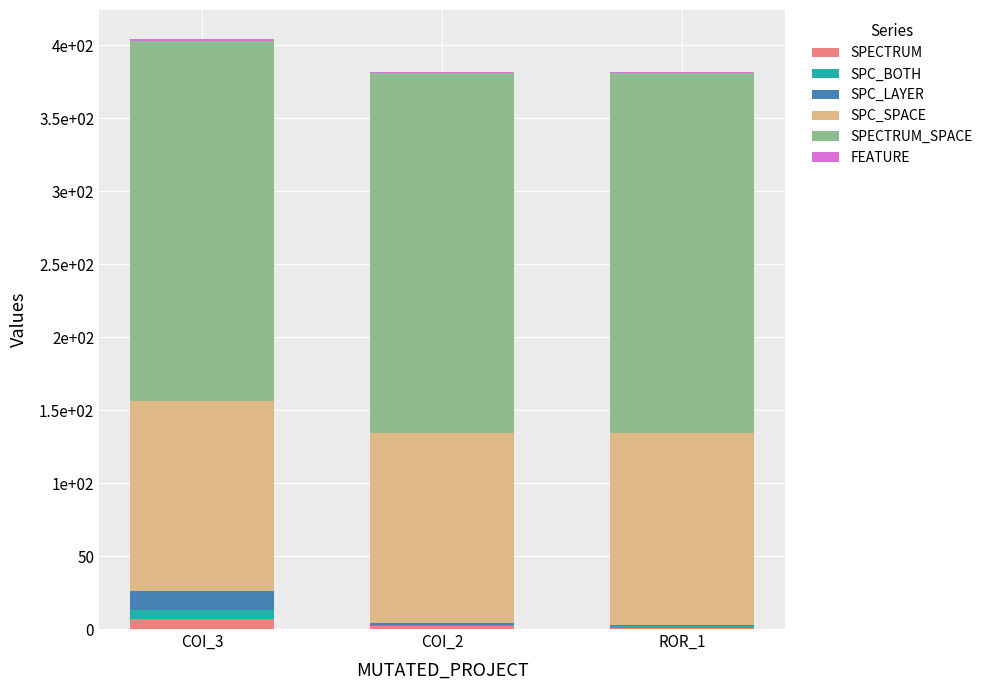

Are the bars grouped side by side (vs. stacked)?

No